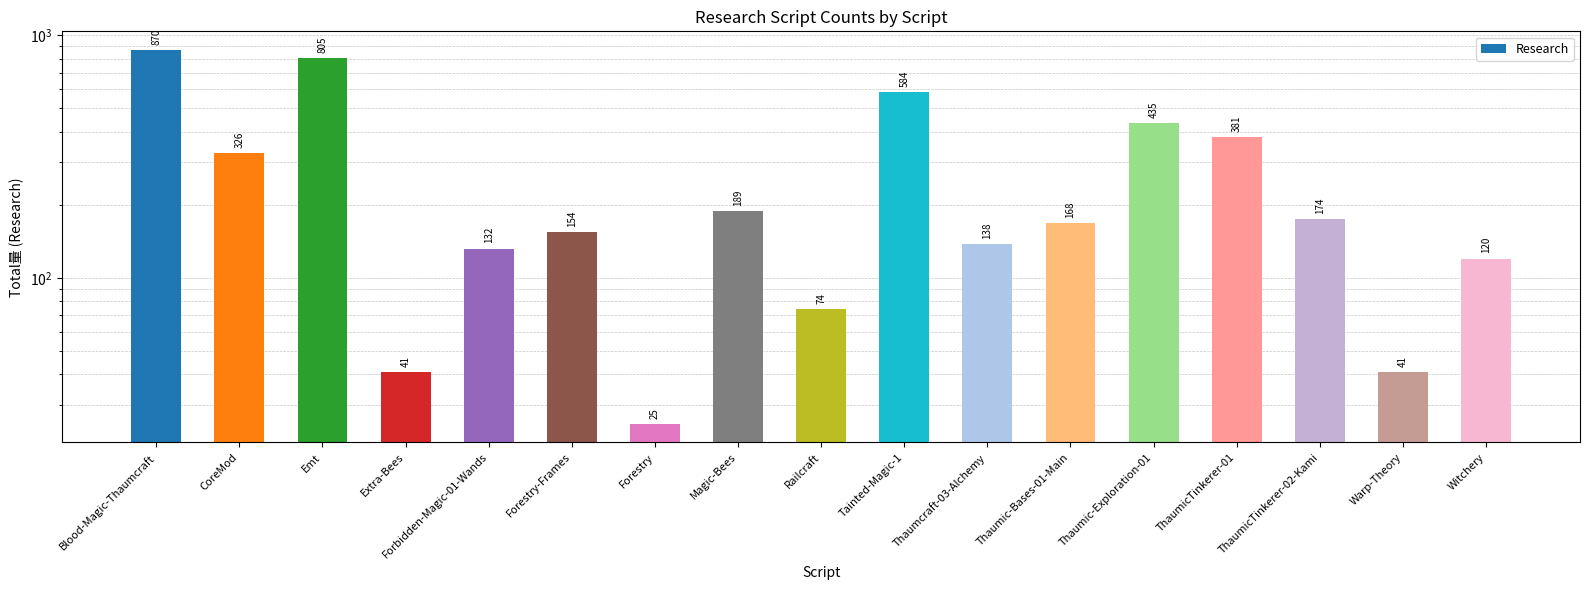

Reading left to right, list all the values displayed in this chart.

Blood-Magic-Thaumcraft=870	CoreMod=326	Emt=805	Extra-Bees=41	Forbidden-Magic-01-Wands=132	Forestry-Frames=154	Forestry=25	Magic-Bees=189	Railcraft=74	Tainted-Magic-1=584	Thaumcraft-03-Alchemy=138	Thaumic-Bases-01-Main=168	Thaumic-Exploration-01=435	ThaumicTinkerer-01=381	ThaumicTinkerer-02-Kami=174	Warp-Theory=41	Witchery=120